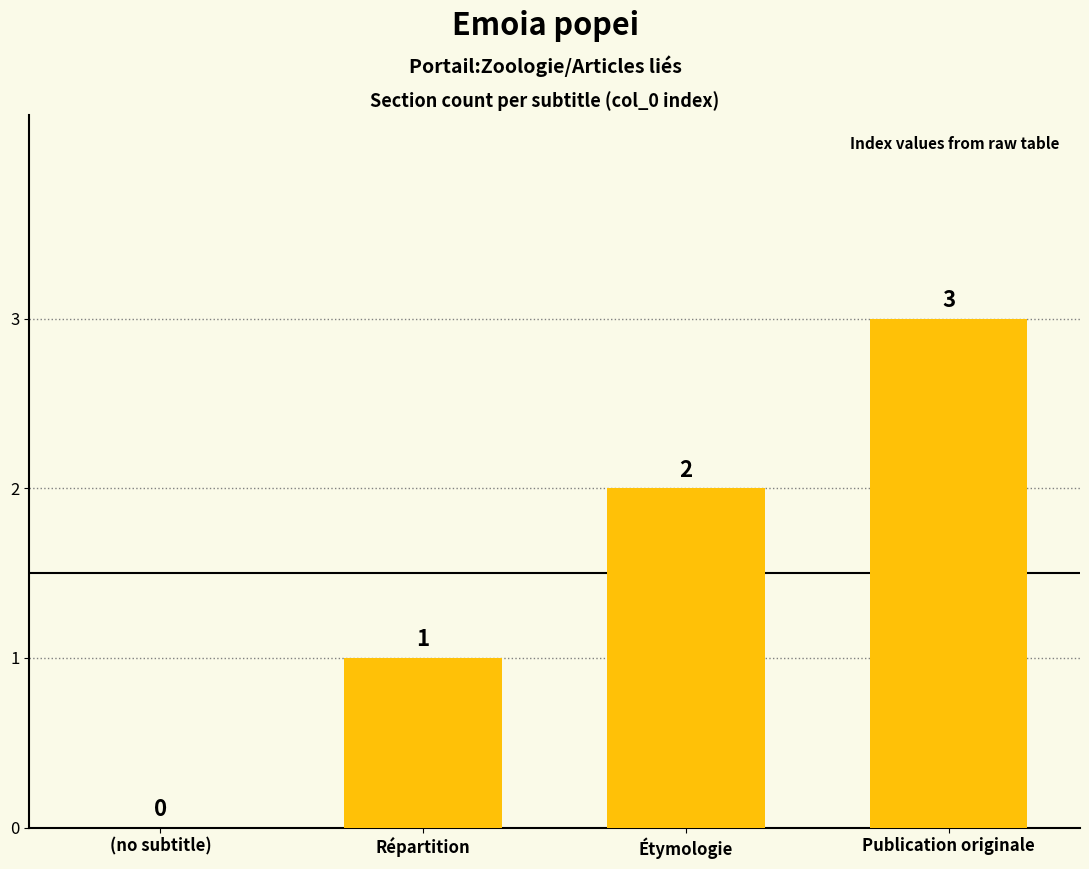

What is the greatest value displayed?

3